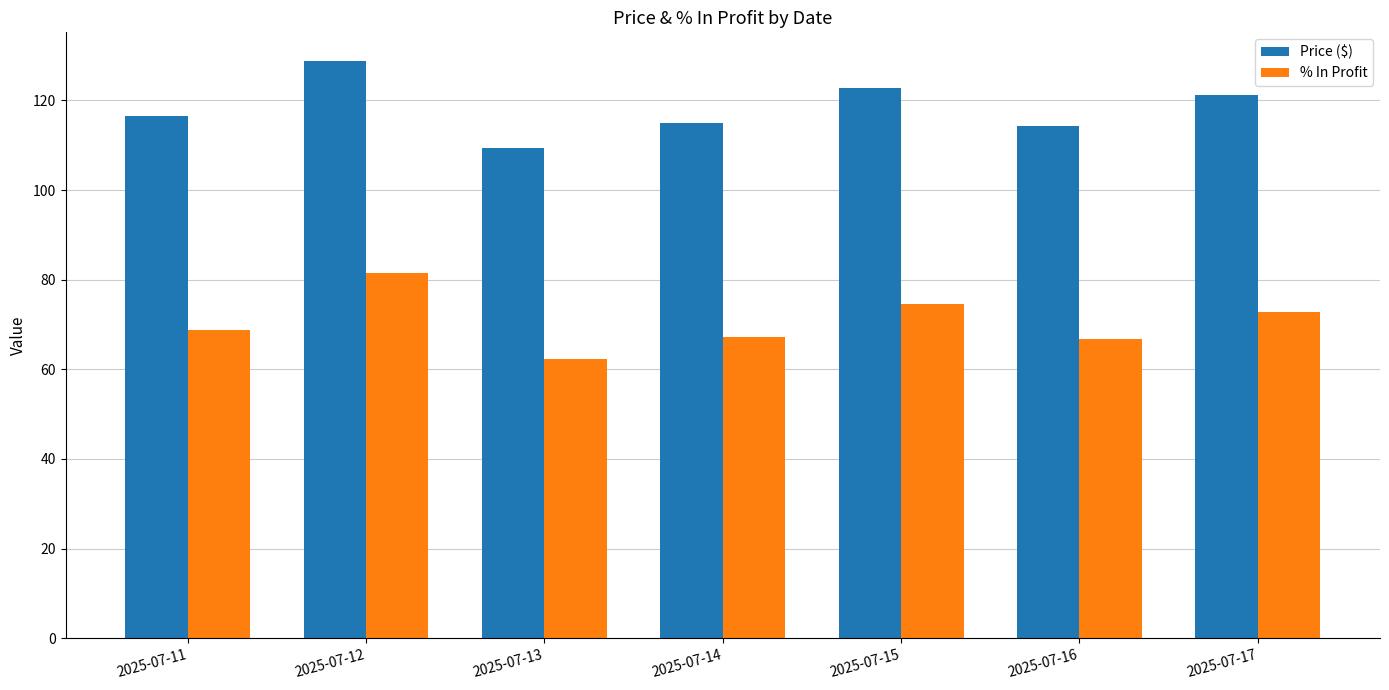

Which series changed the most between 2025-07-12 and 2025-07-15?

% In Profit